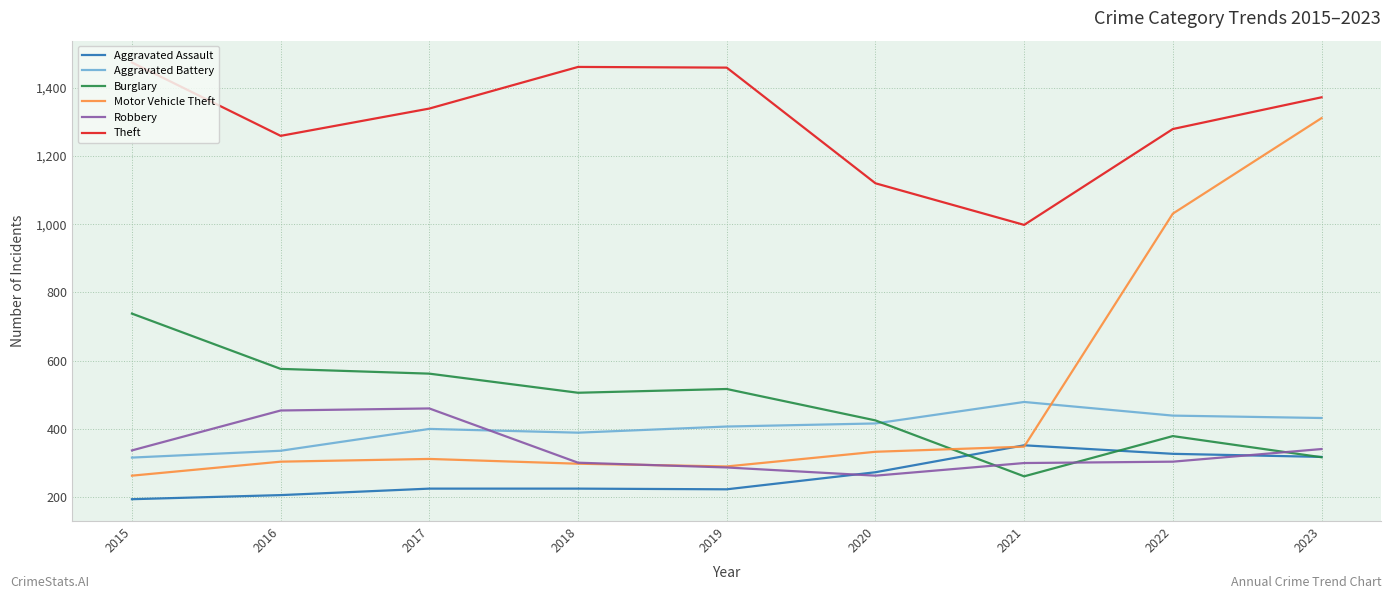

What is the minimum value shown in the chart?

194